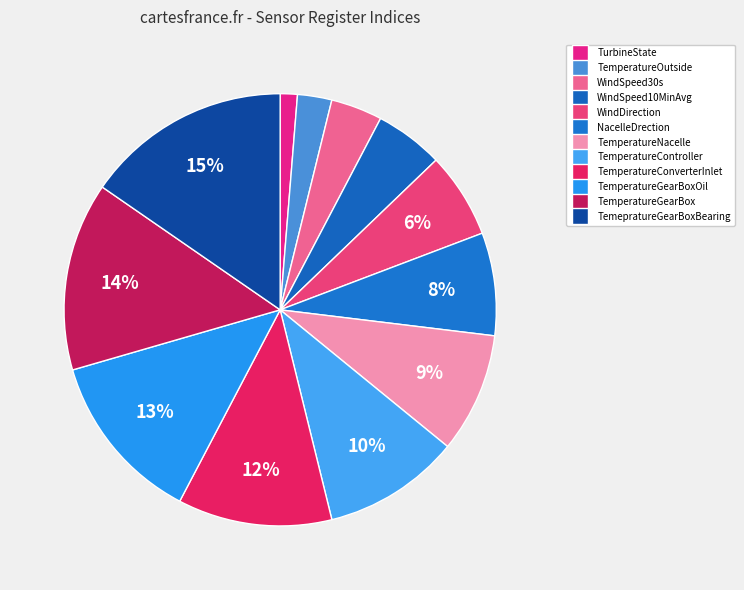

Approximately how many times larger is the value at WindSpeed10MinAvg compared to TemepratureGearBoxBearing?

0.3